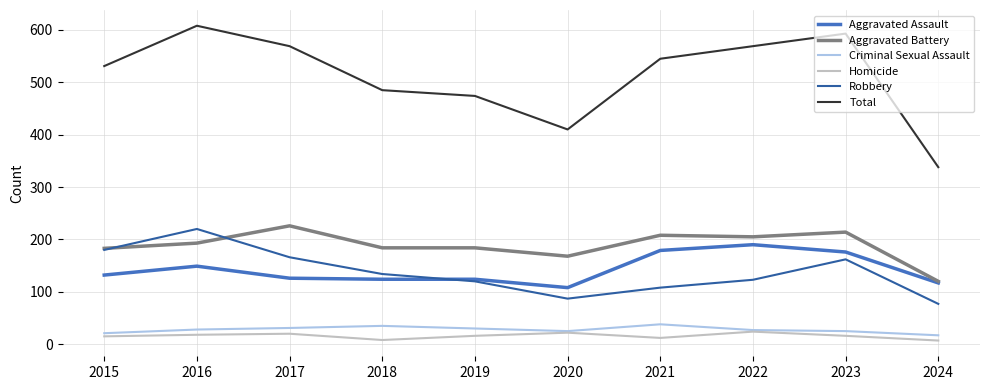

What is the sum of the Homicide values at 2023 and 2018?

24